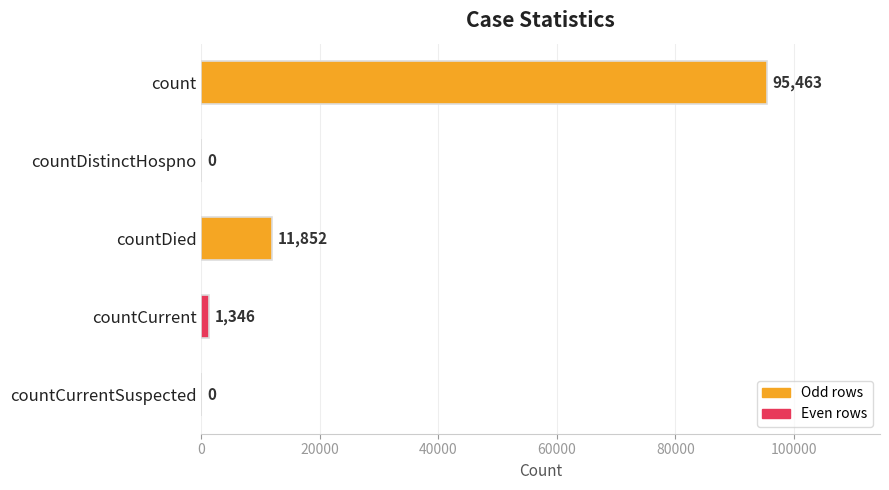

The value at countDied is 6580. True or false?

False